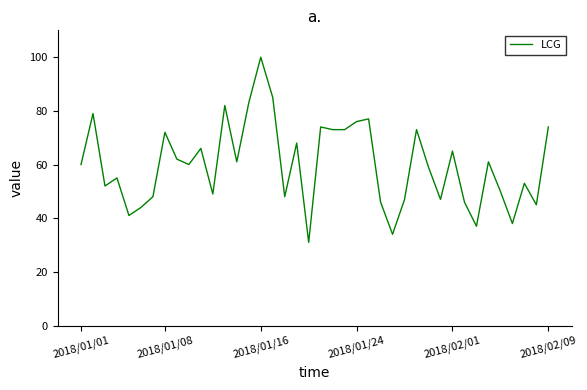

What is the greatest value displayed?

100